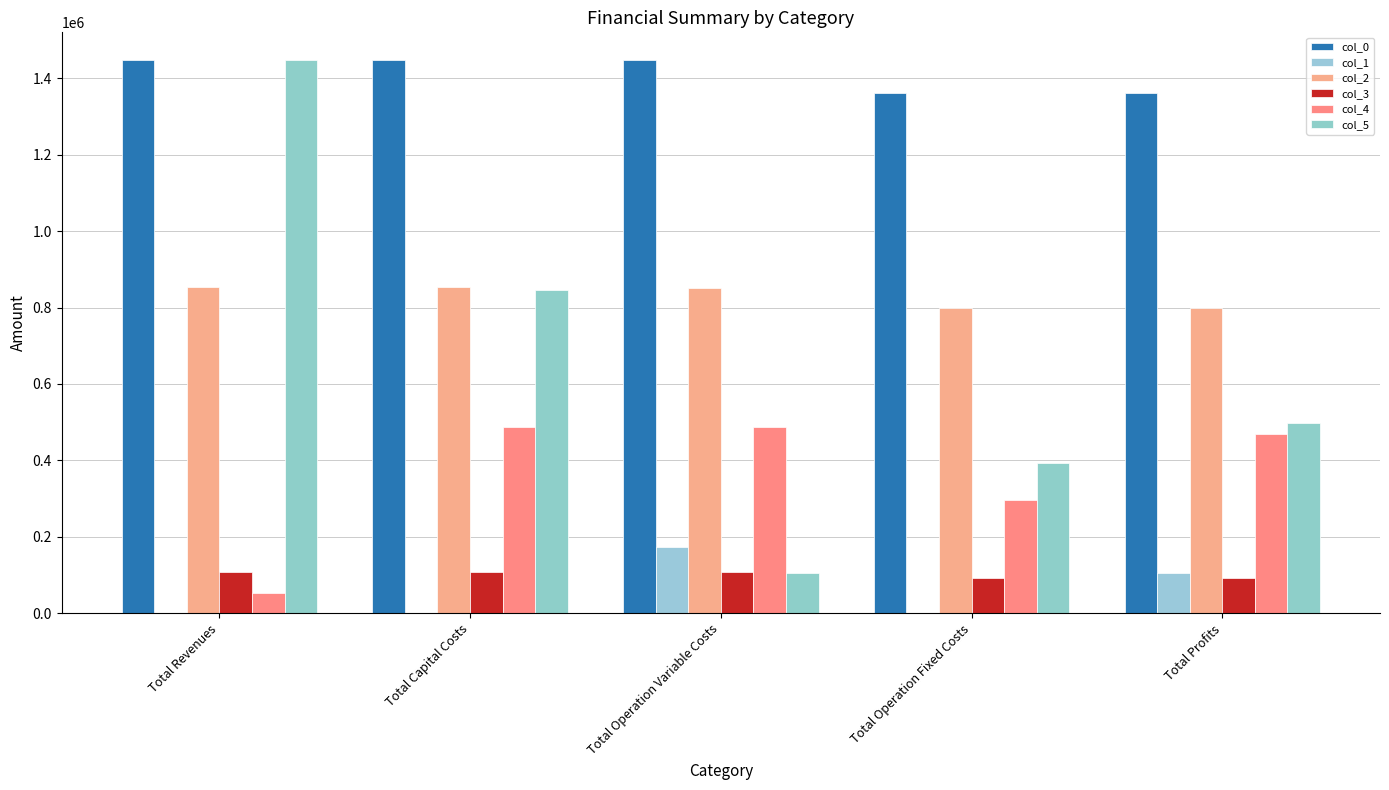

Are the bars horizontal?

No